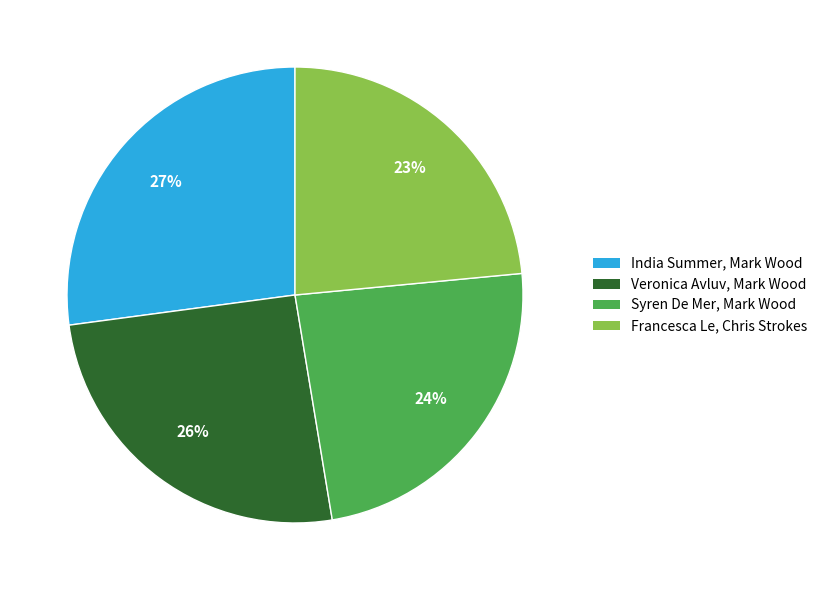

Do Veronica Avluv, Mark Wood and India Summer, Mark Wood together represent more than half of the pie?

Yes